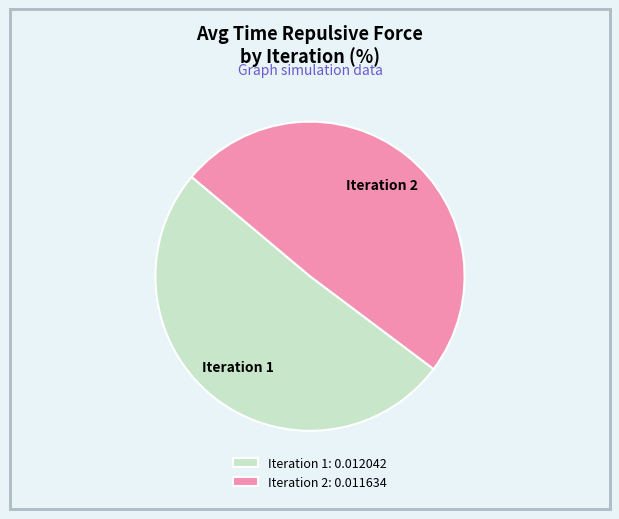

What is the largest slice in the pie chart?

Iteration 1